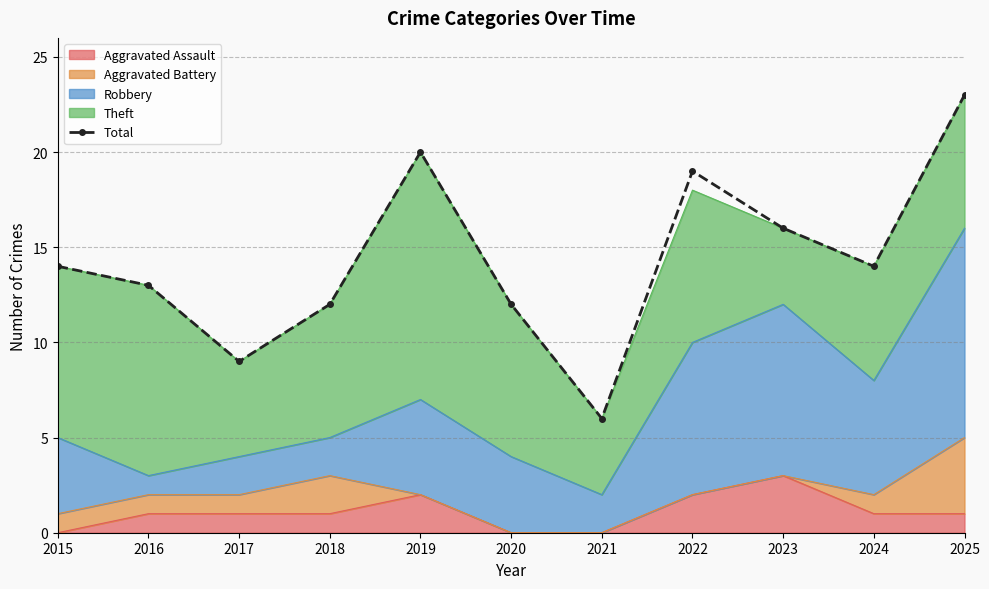

The value at 2024 is 23. True or false?

False